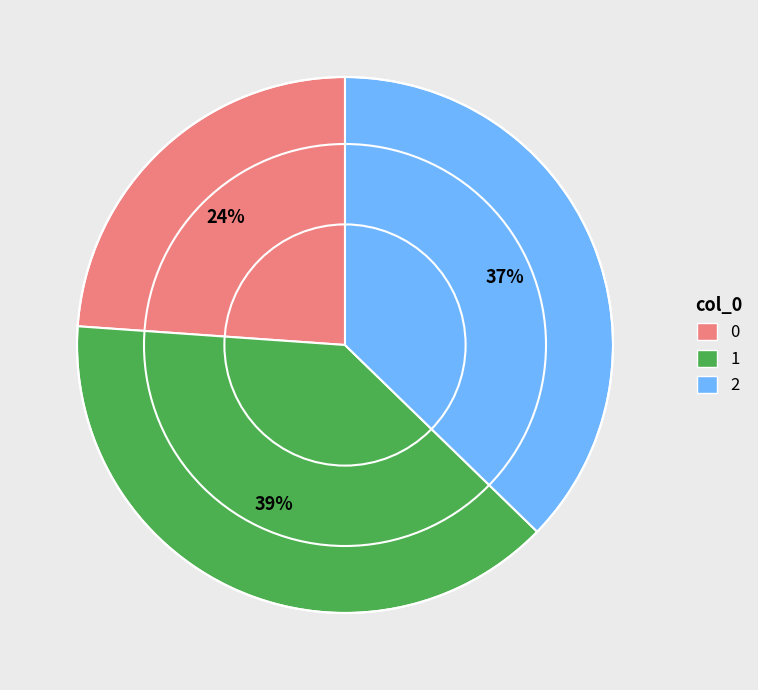

How many segments does this pie chart have?

3